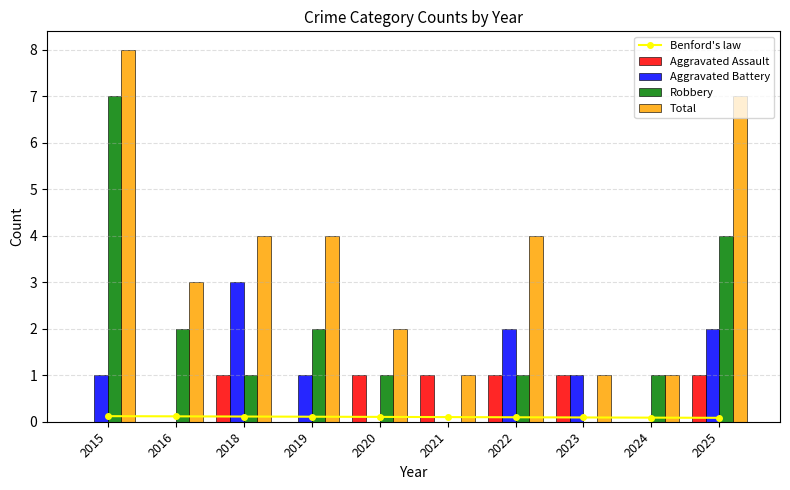

What is the value of the Aggravated Battery bar at the 7th from the left?

2.0